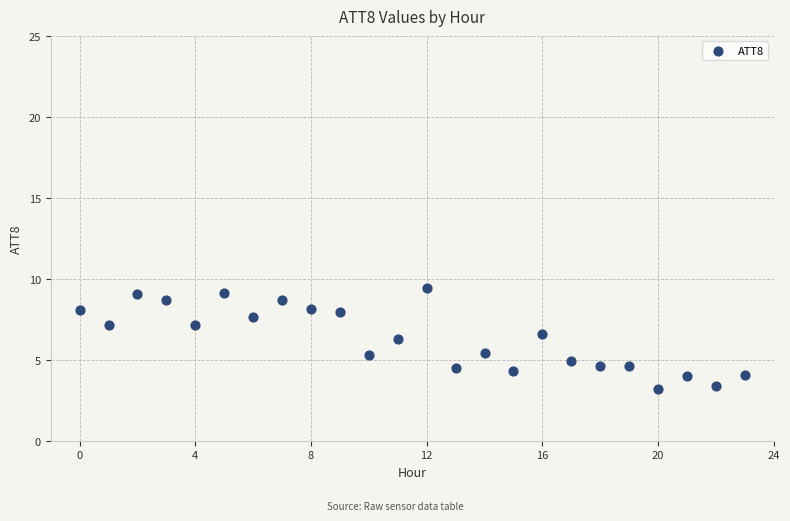

What is the range of Y values (max minus min)?

6.3